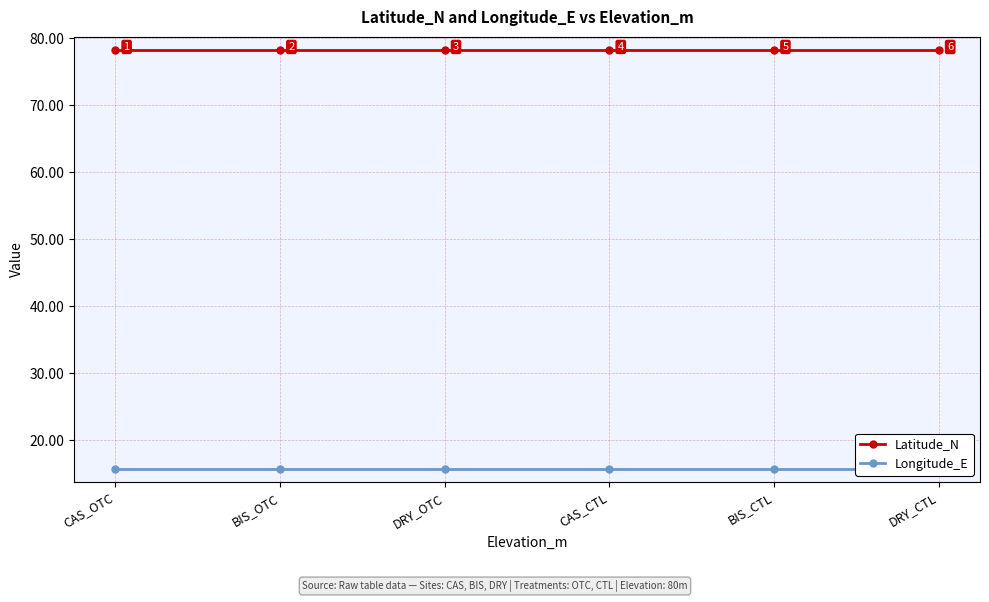

How many lines are shown in the chart?

2